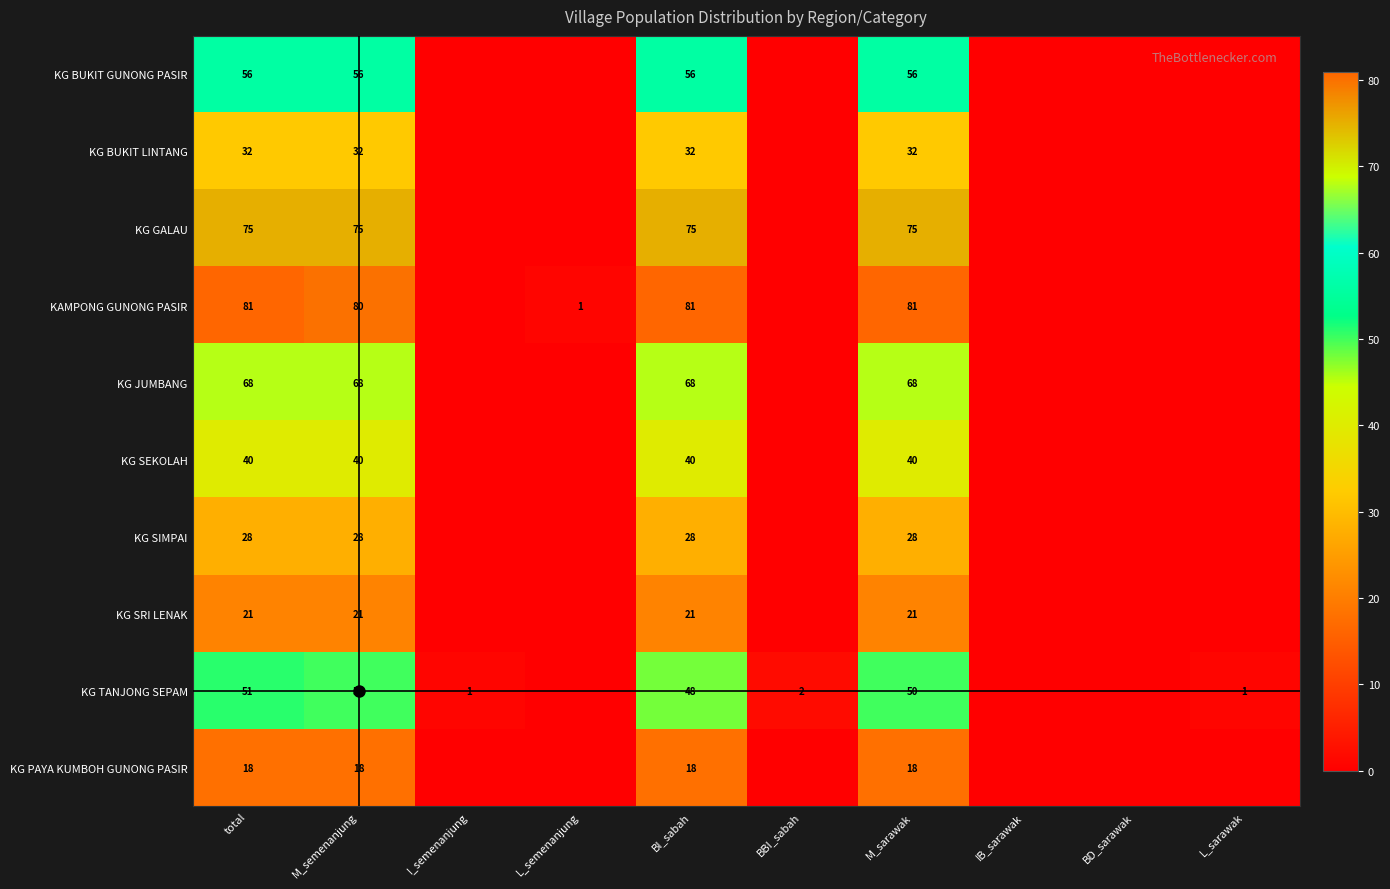

Is the value of KG SEKOLAH at M_sarawak greater than the value of KAMPONG GUNONG PASIR at M_sarawak?

No